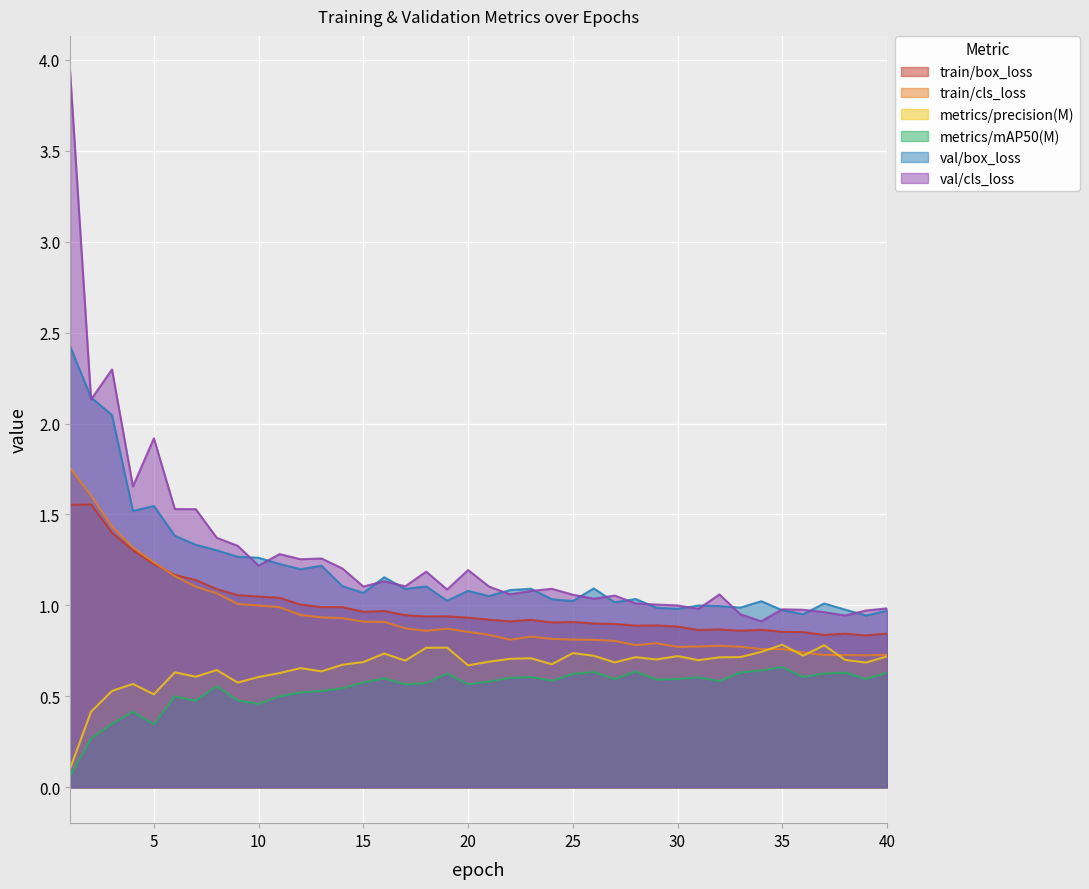

True or false: metrics/mAP50(M) and val/box_loss cross at least once.

False